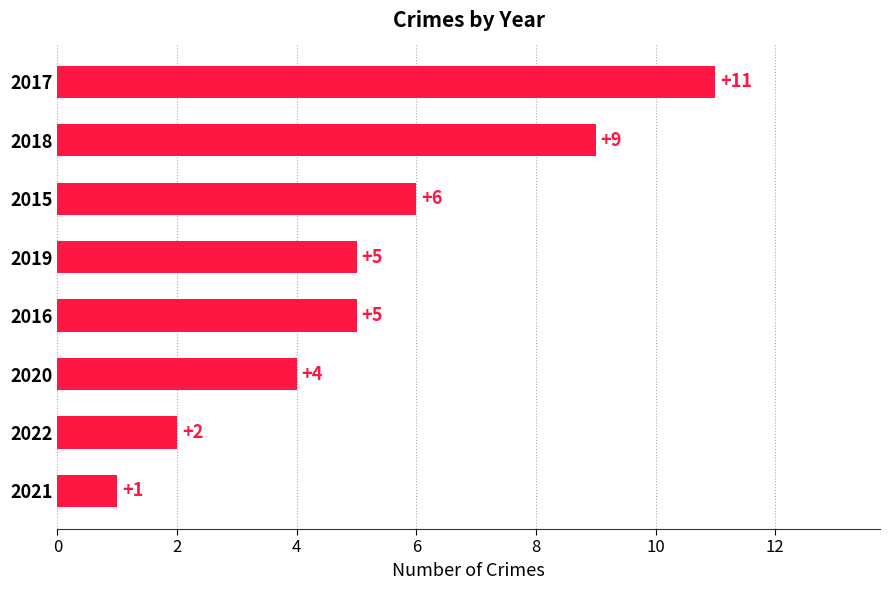

True or false: the data shows 3 at 2022.

False